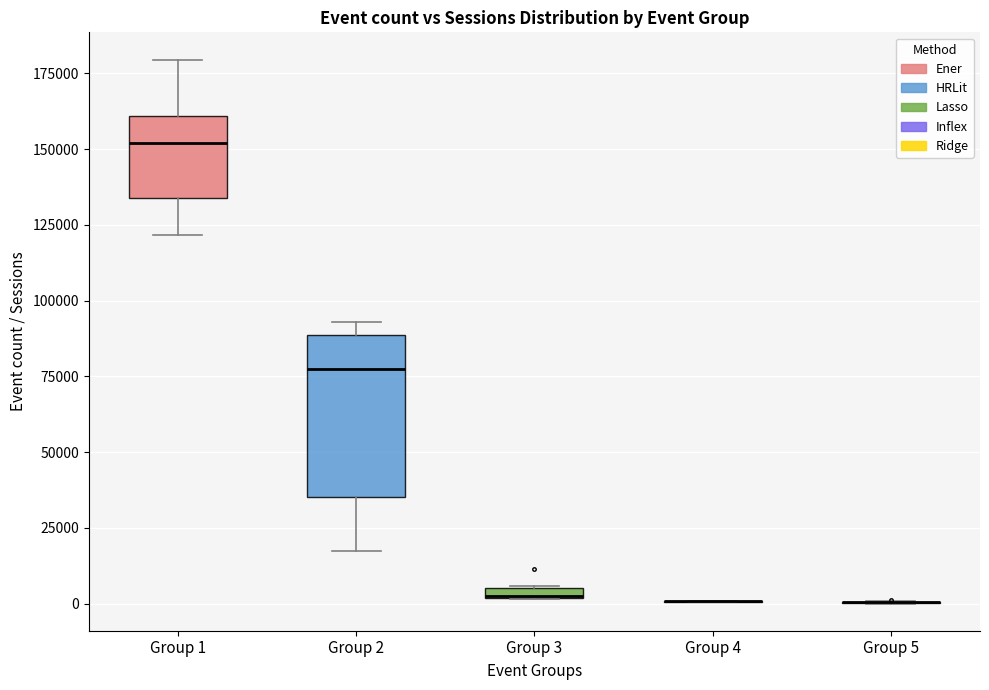

Comparing the boxes themselves (not the whiskers), which one is the tallest?

Group 2